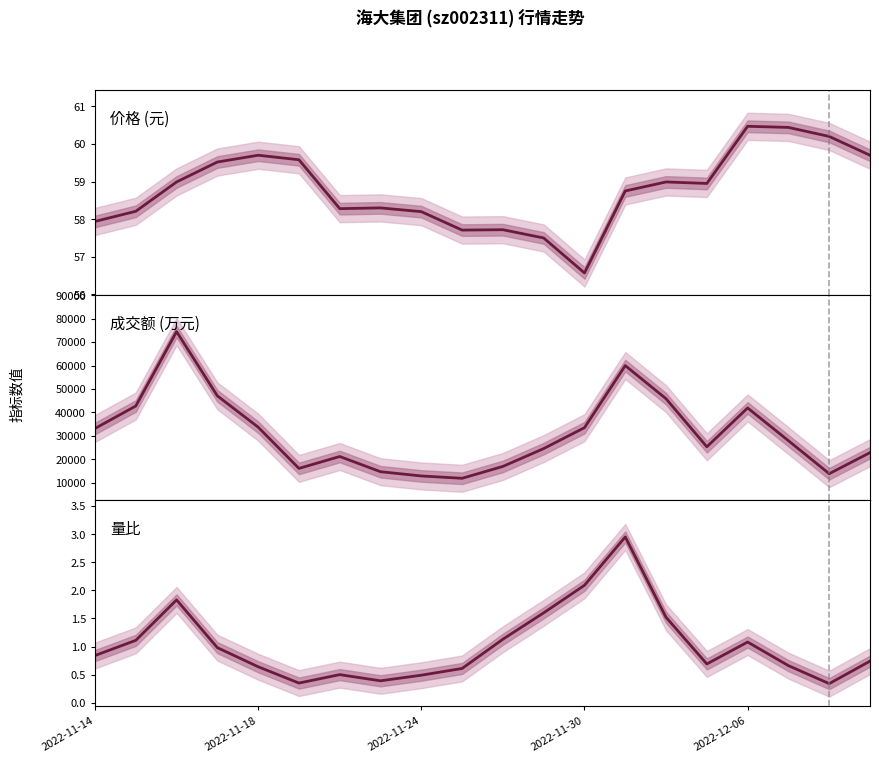

What are all the series names shown in the legend?

价格, 成交额(万元), 量比